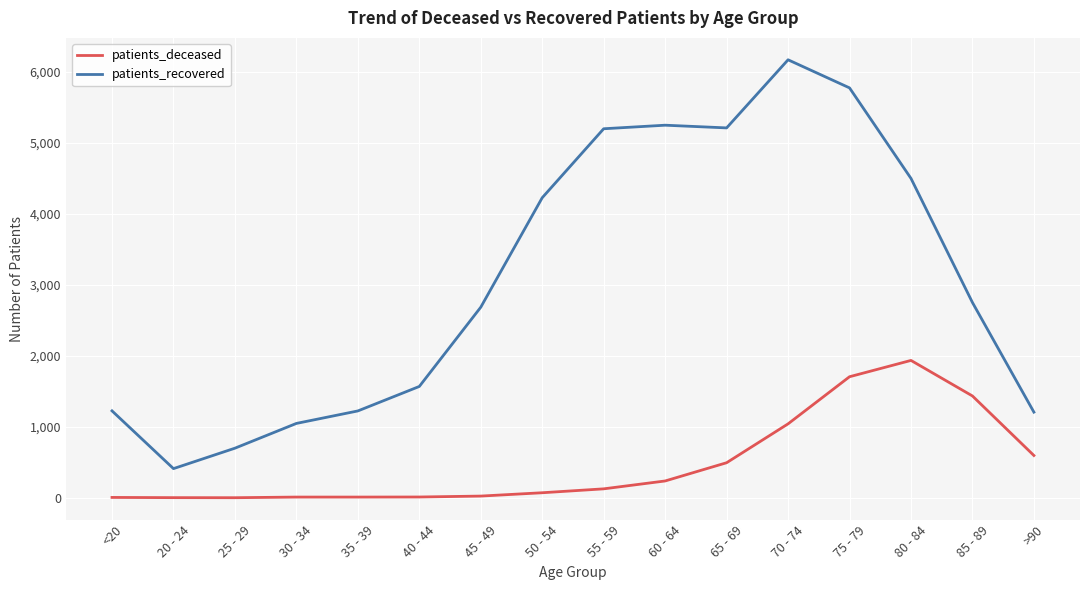

Is this an area chart (filled region under the line)?

No